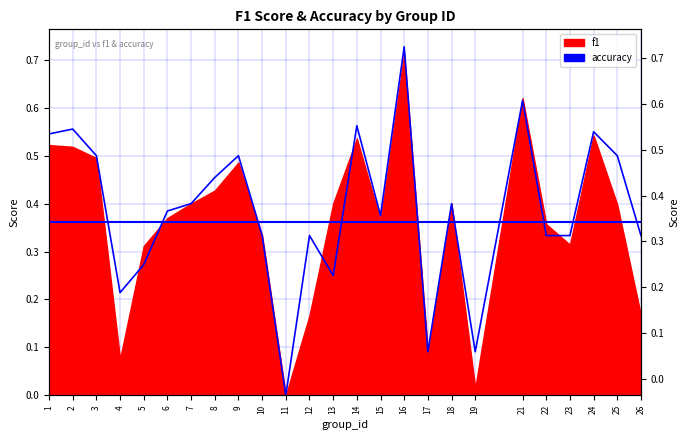

At which category does the chart reach its peak across all series?

16